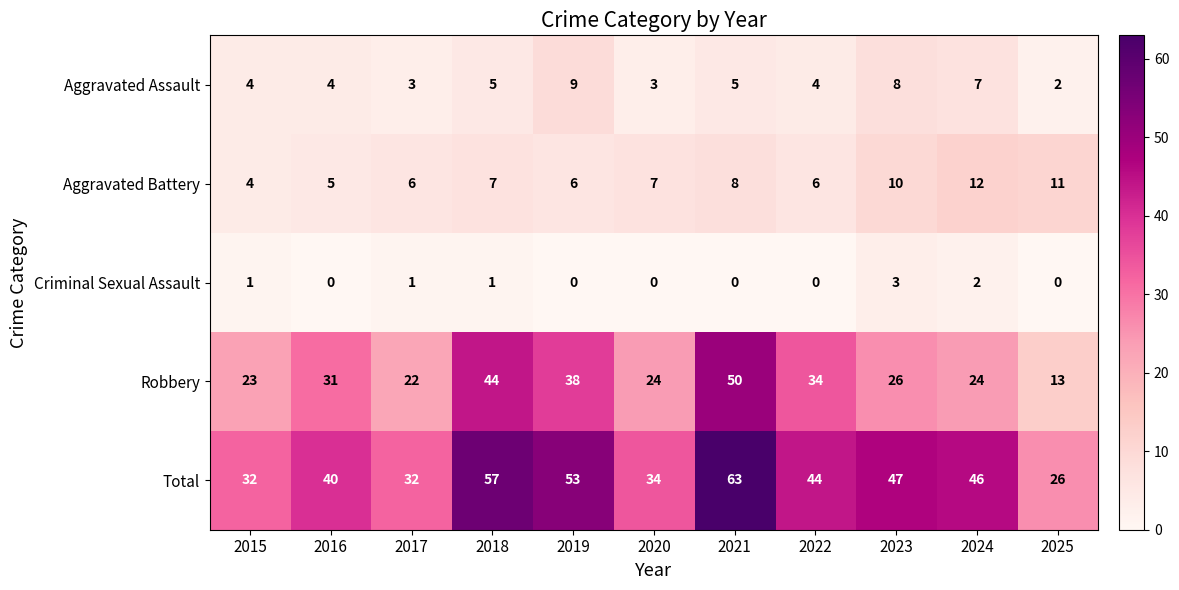

What is the total value across all series at 2015?

64